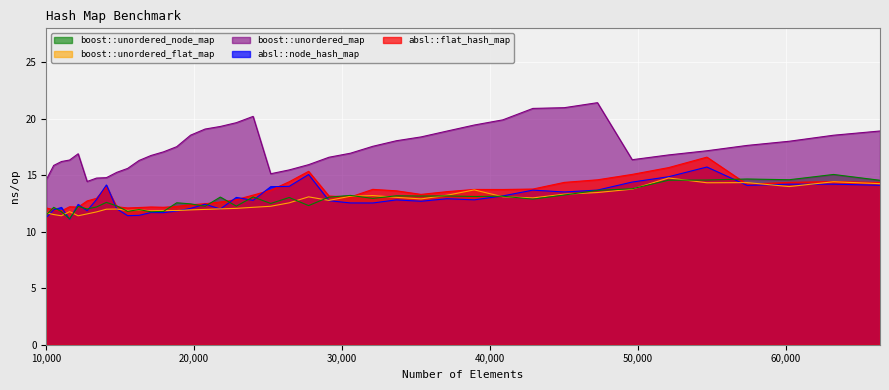

What is the spread (max minus min) of values at 26421?

2.9